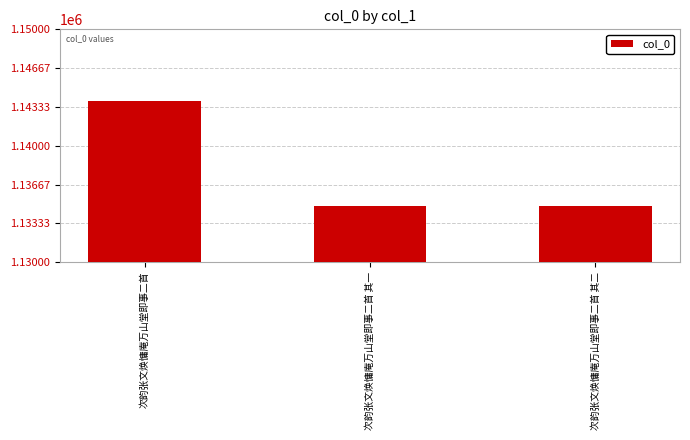

What position from the right is 次韵张文焕慵庵万山堂即事二首 其一?

2